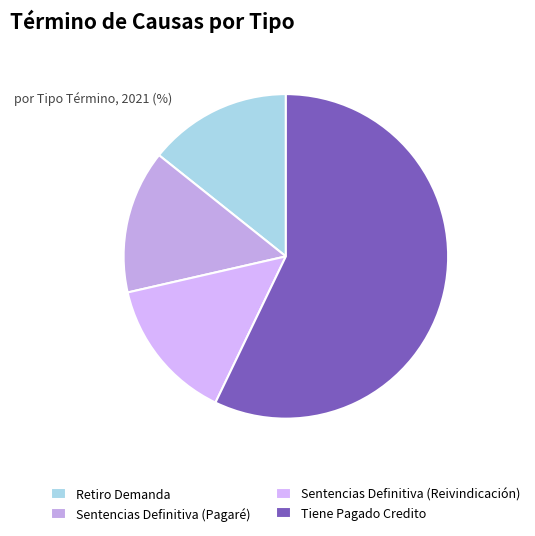

How many segments does this pie chart have?

4